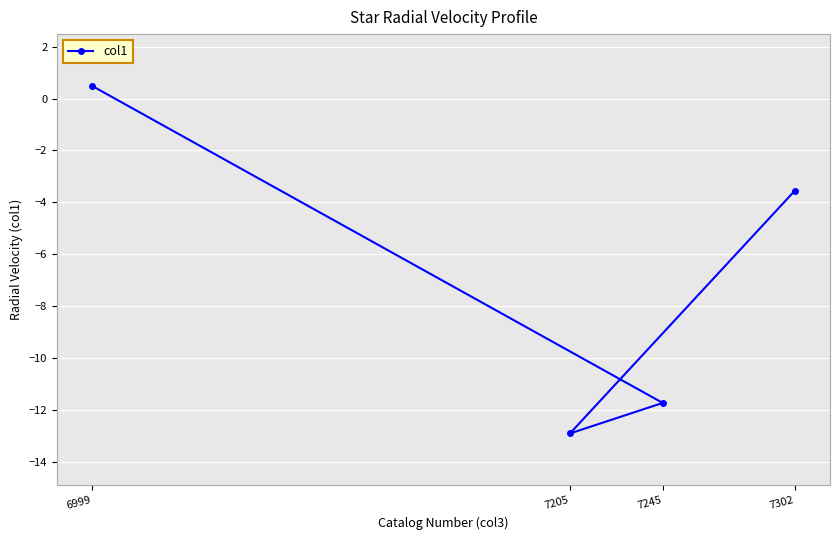

How many data points does each series have?

4